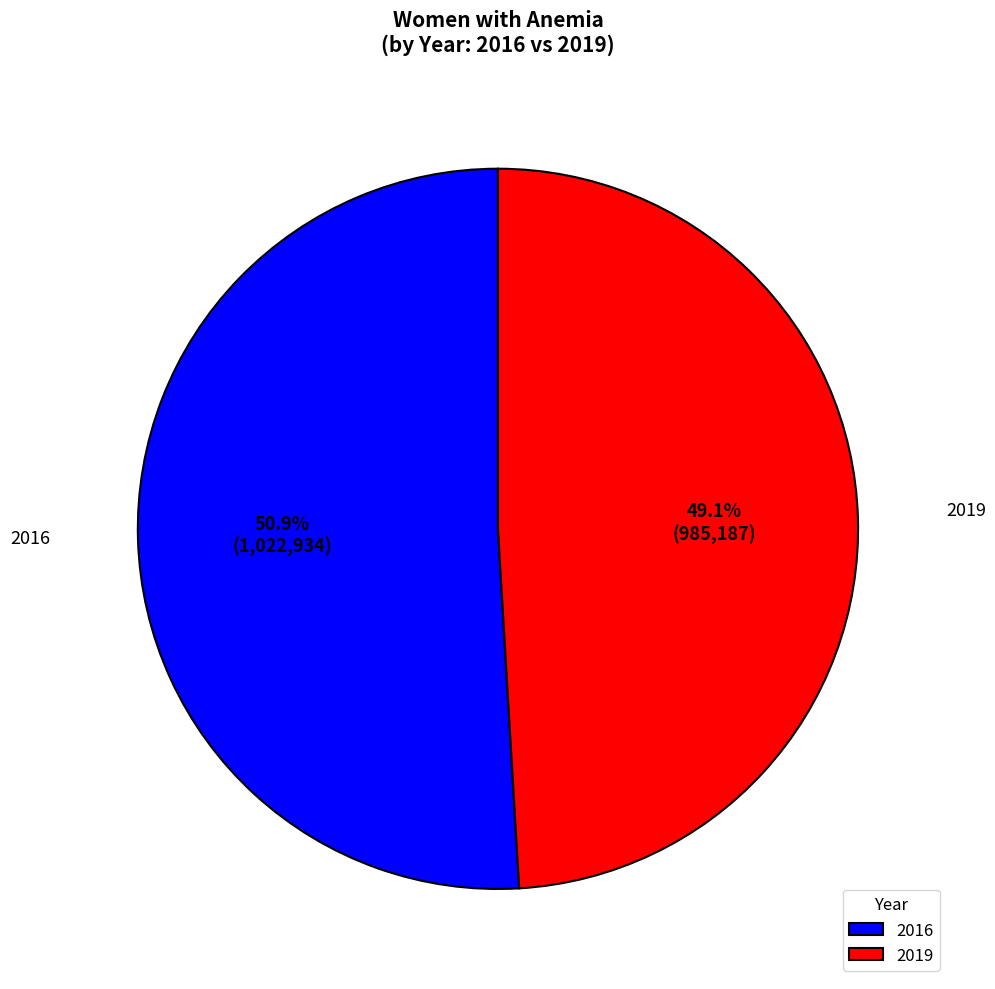

What is the ratio of the value at 2016 to the value at 2019?

1.0